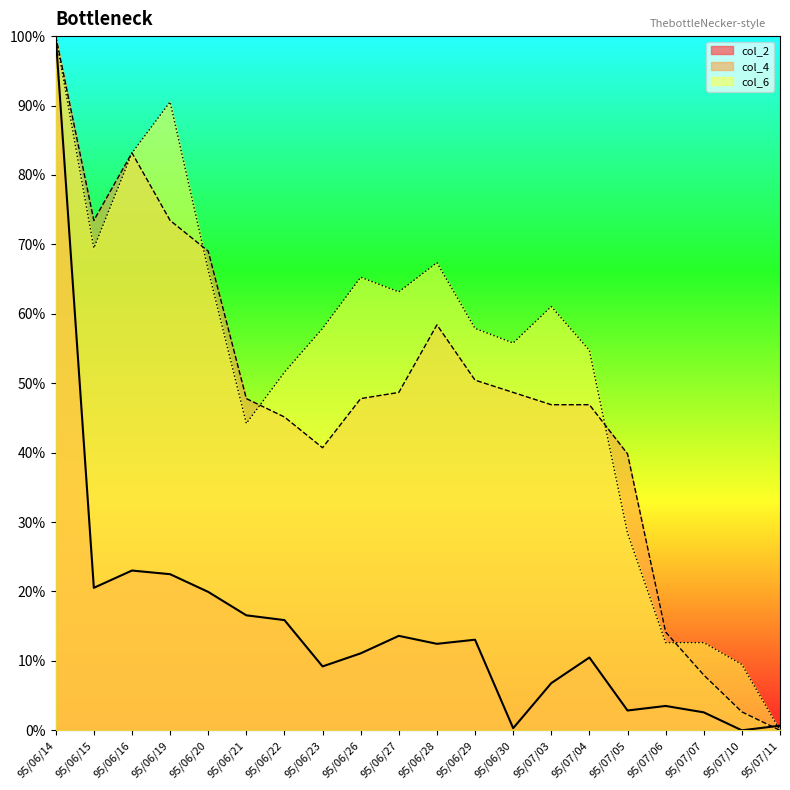

In col_6, how many points are higher than both neighbors (excluding endpoints)?

4